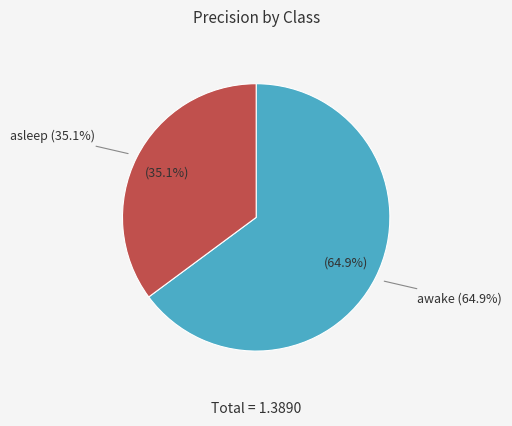

To the nearest percent, what portion does asleep represent?

35%